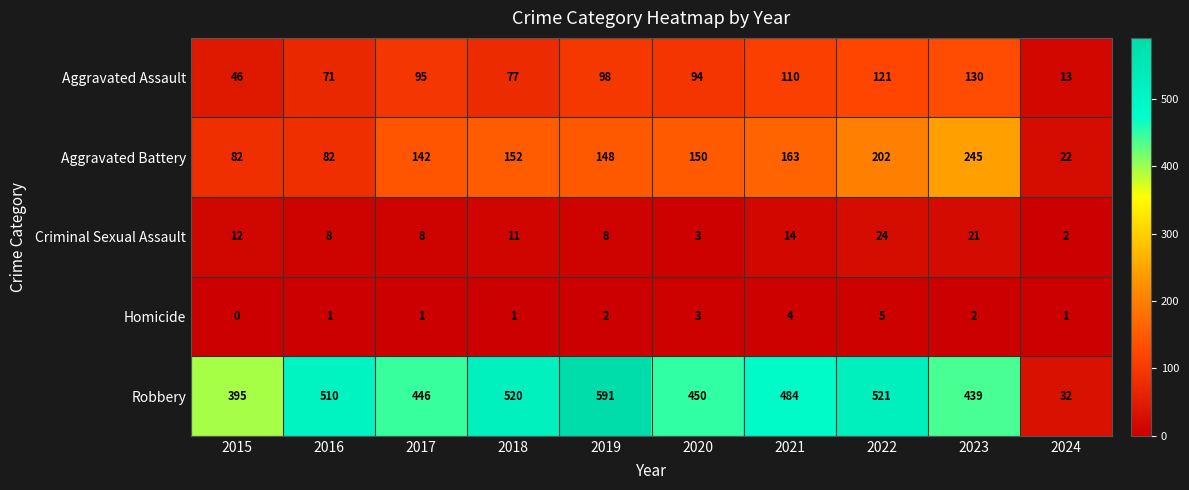

Which label corresponds to the largest value in the chart?

2019